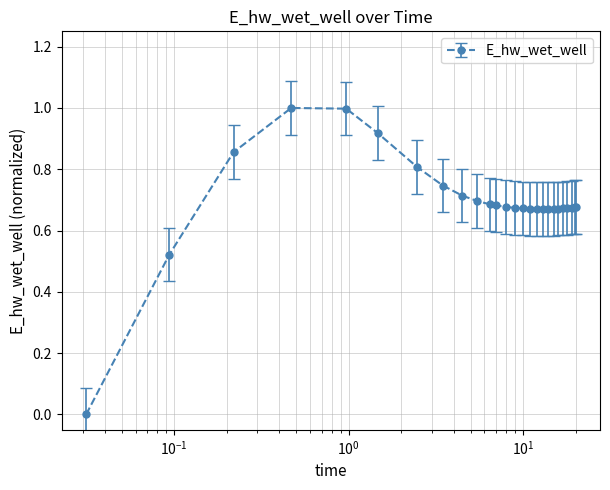

What is the value of the 4th point from the left?

1.0